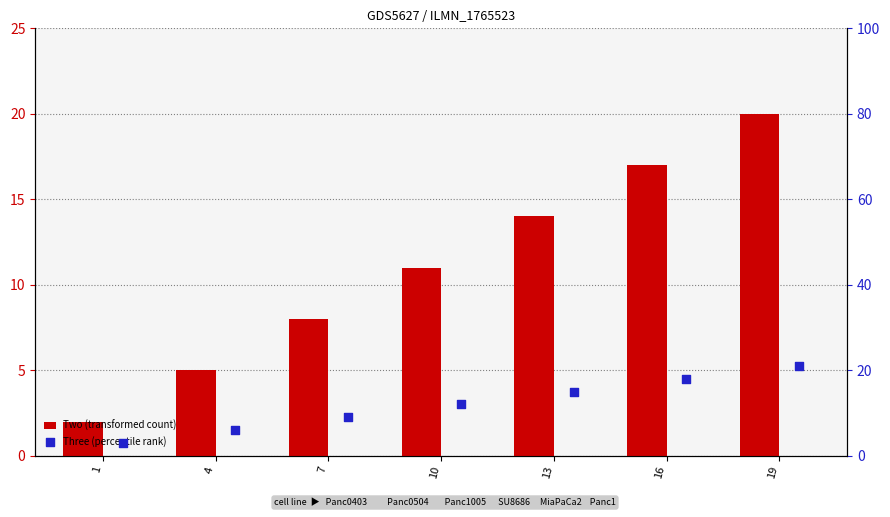

Which series contains the highest Y value?

Three (percentile rank)